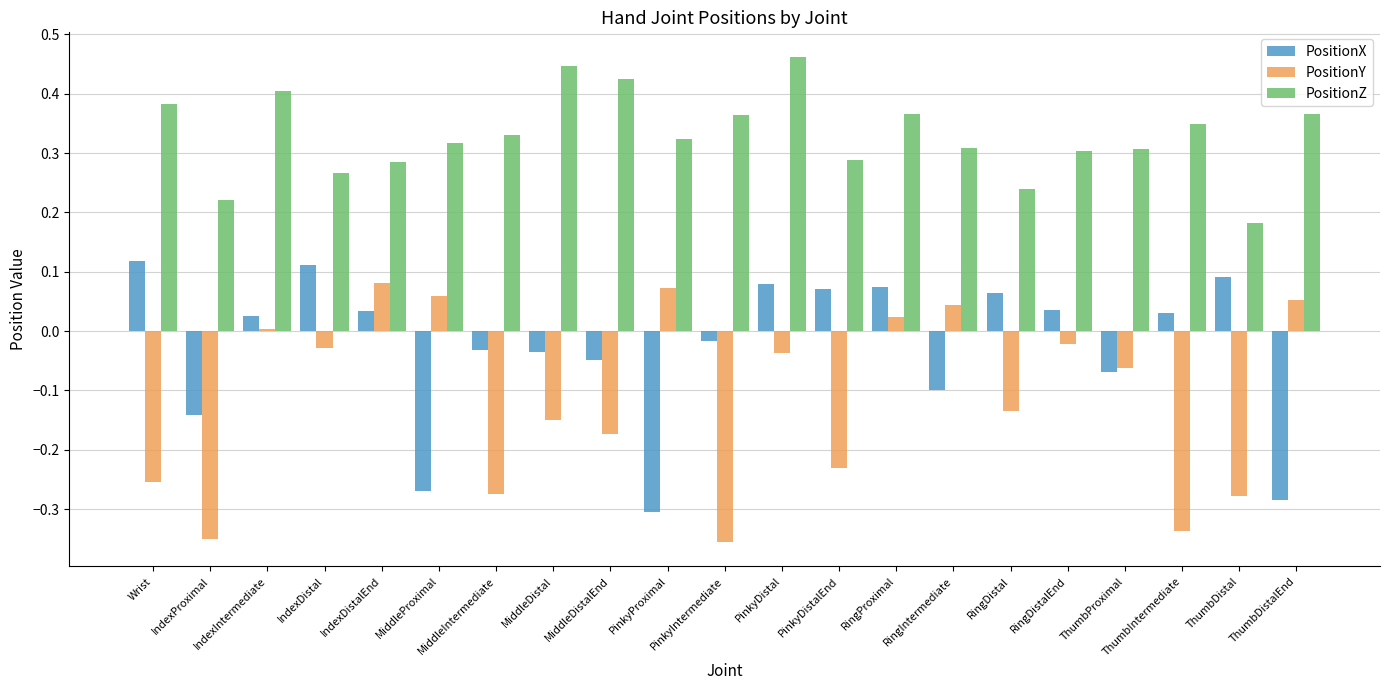

Is it true that PositionY equals -0.6 at PinkyIntermediate?

False